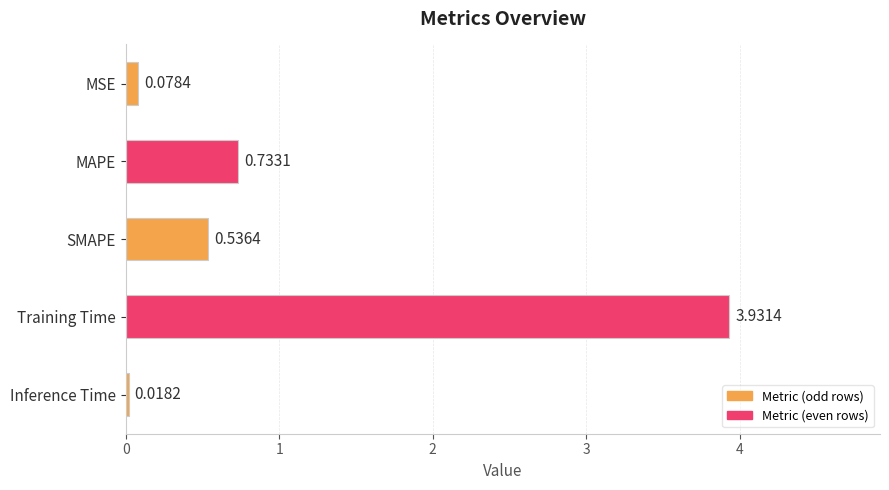

Where is the data nearest to the value 1?

MAPE